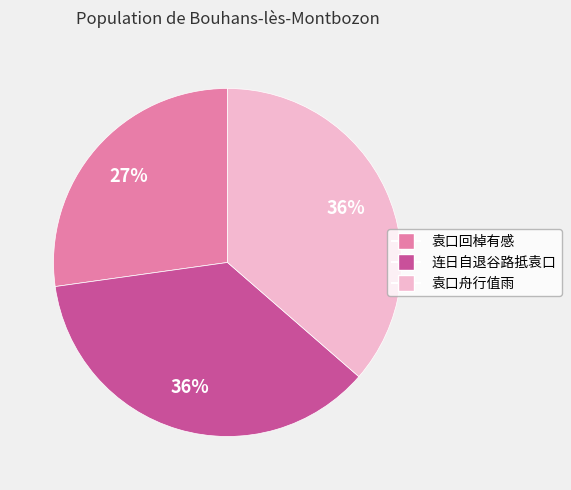

Does any single category account for the majority?

No